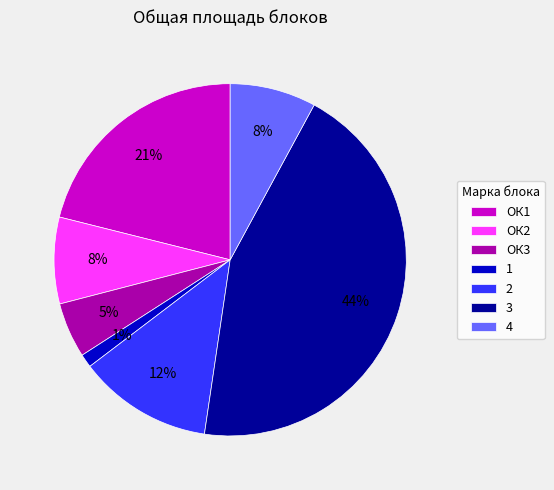

Which category has the smallest portion of the pie?

1